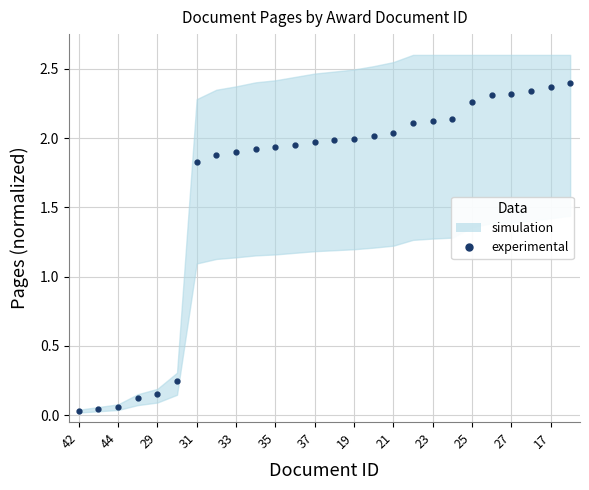

Is this an area chart (filled region under the line)?

No